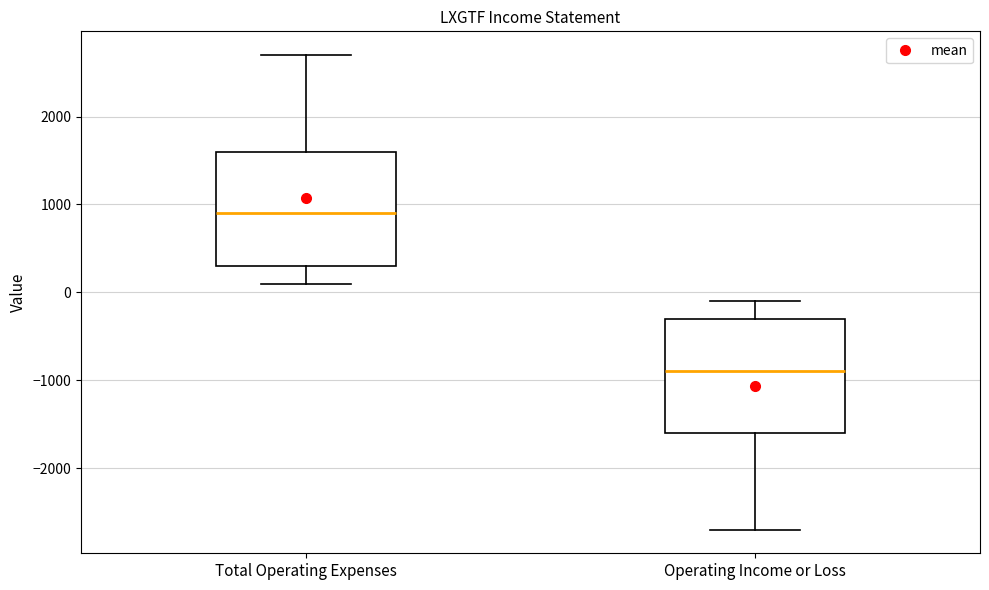

Where is the upper edge of the box for Operating Income or Loss on the y-axis? The values are not printed on the chart, so give them approximately, as read against the axis.

-300